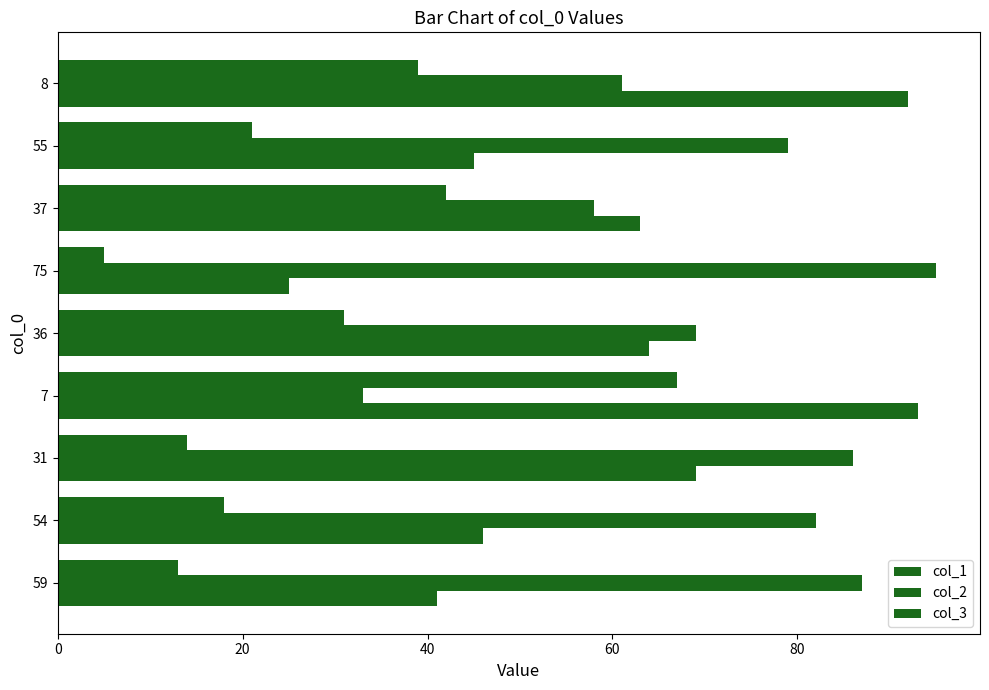

Which series has the largest range (max minus min)?

col_1